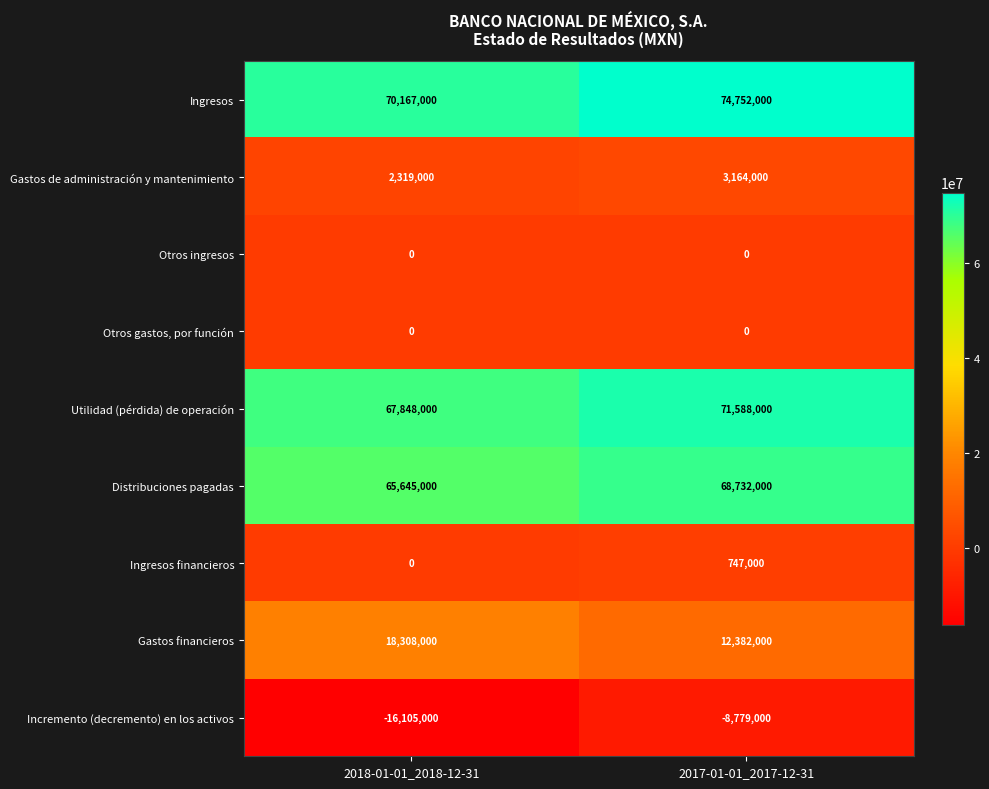

What is the difference between the Gastos financieros values at 2018-01-01_2018-12-31 and 2017-01-01_2017-12-31?

5926000